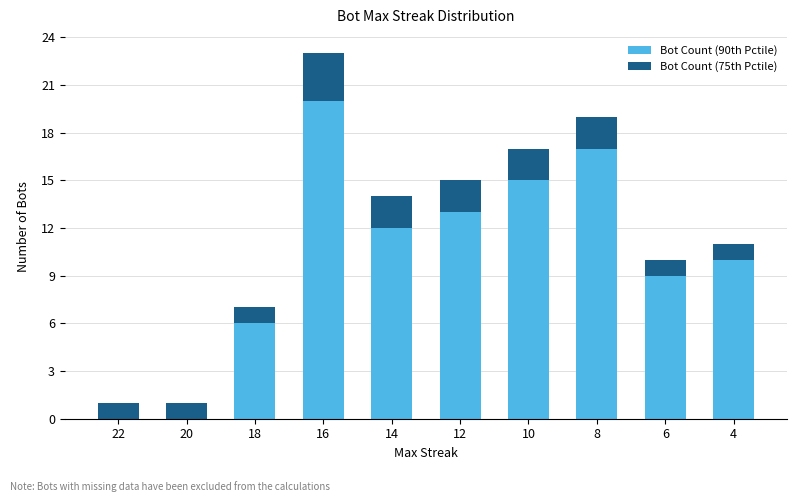

What are all the series names shown in the legend?

Bot Count (90th Pctile), Bot Count (75th Pctile)